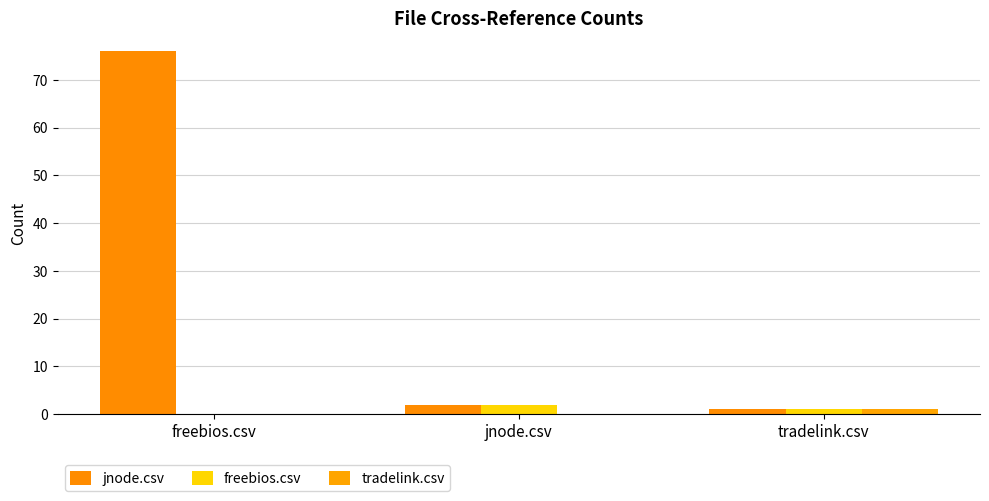

Where is jnode.csv nearest to the value 38?

jnode.csv